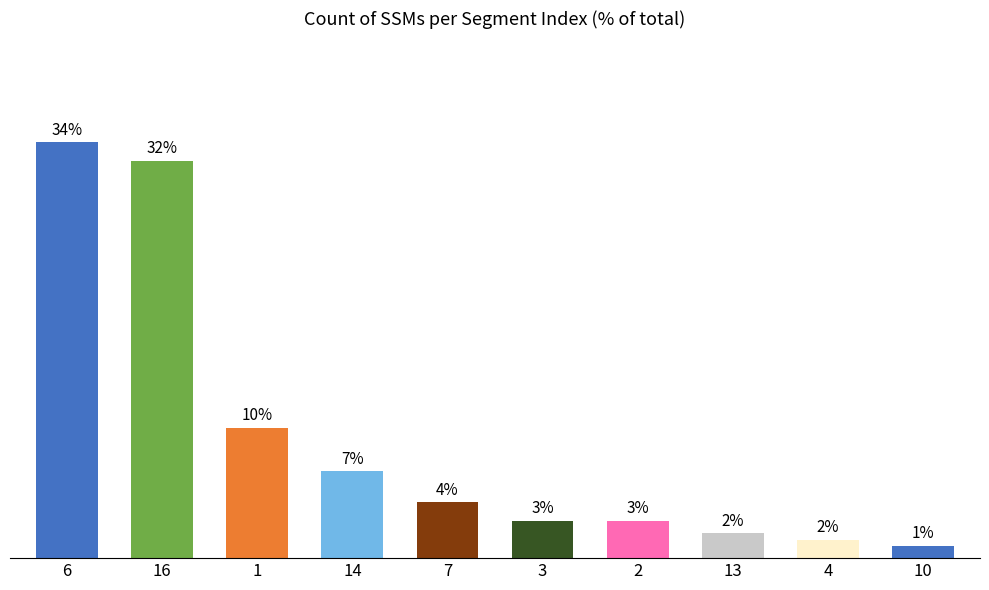

What is the difference between the maximum and minimum values?

32.5